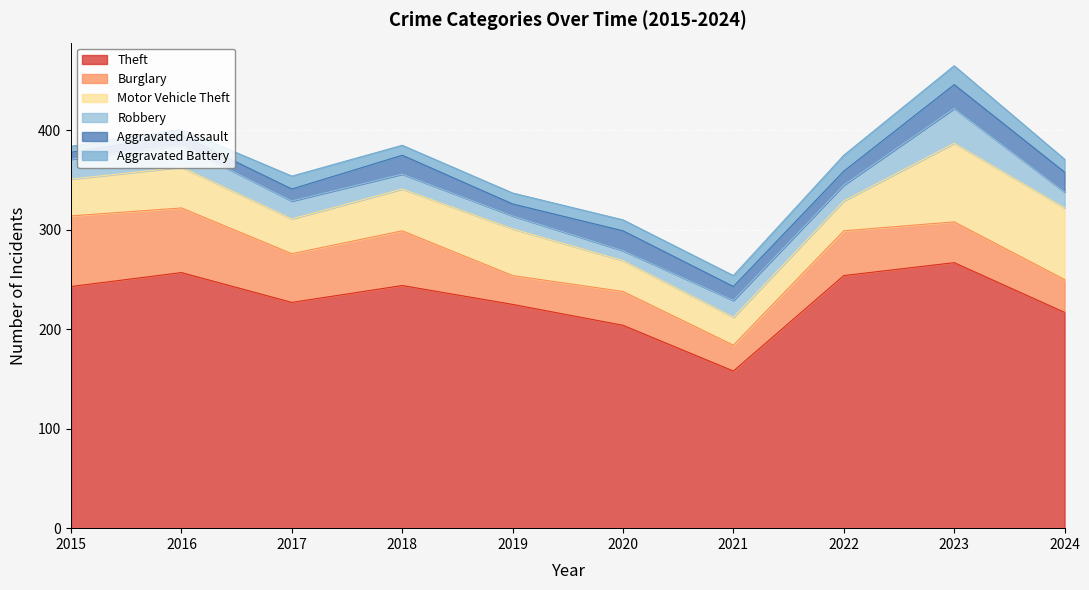

How many lines are shown in the chart?

6